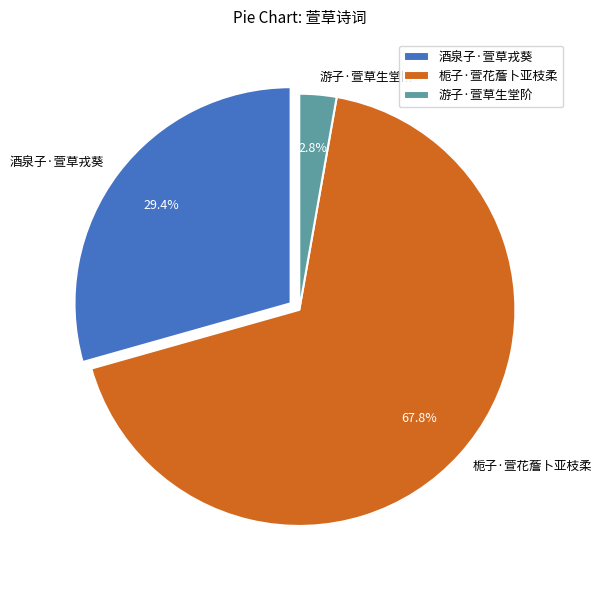

True or false: 栀子·萱花薝卜亚枝柔 accounts for 62% of the total.

False